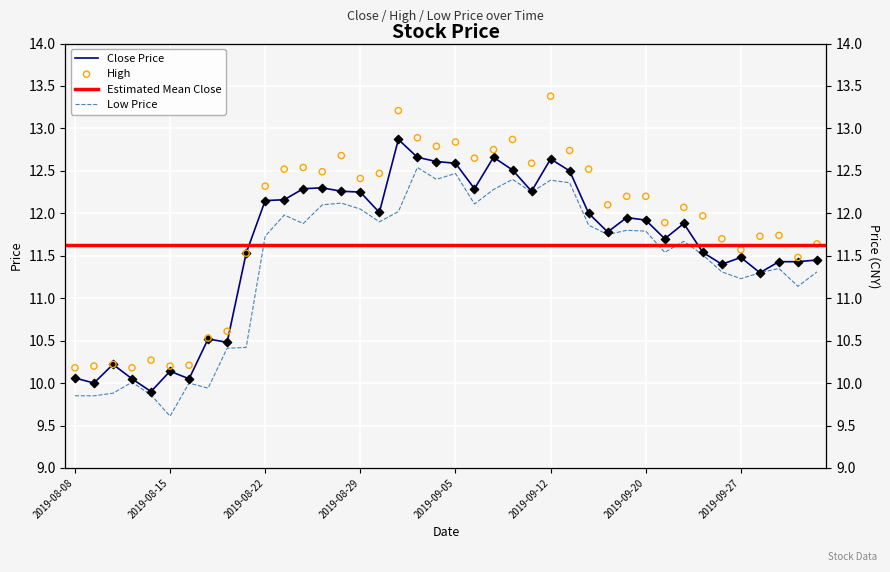

Which series has the largest Y range (max minus min)?

high